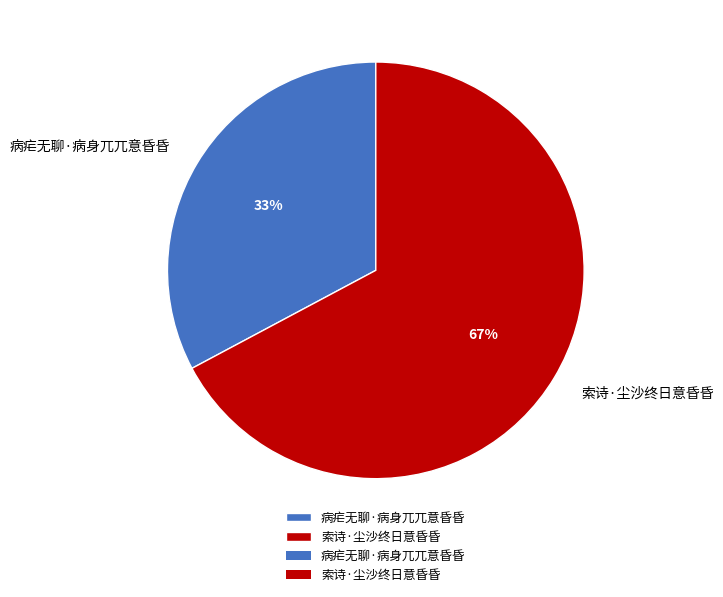

To the nearest percent, what is the difference between the 病疟无聊·病身兀兀意昏昏 and 索诗·尘沙终日意昏昏 slice percentages?

34%